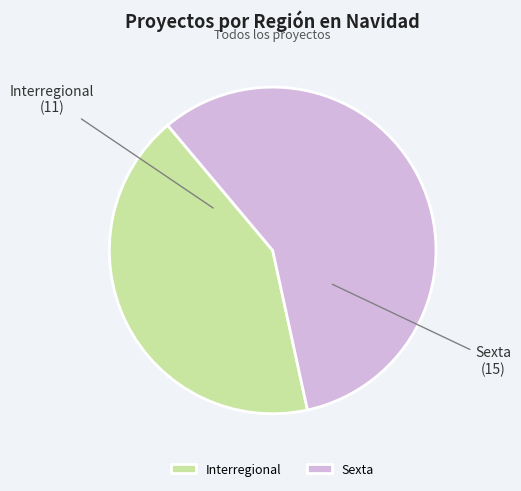

Which category accounts for the majority?

Sexta